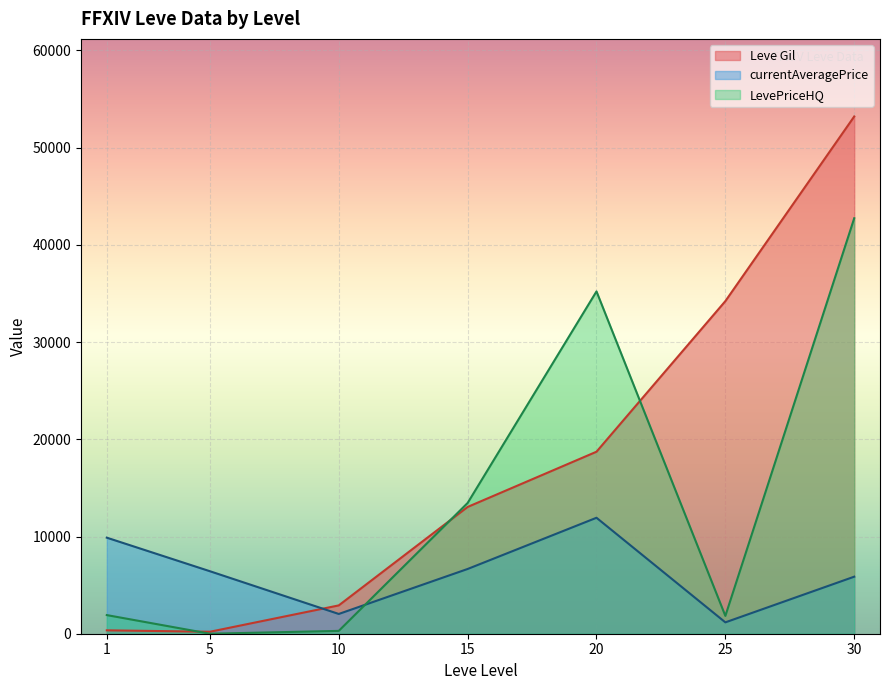

Which series changed the most between 1 and 30?

Leve Gil